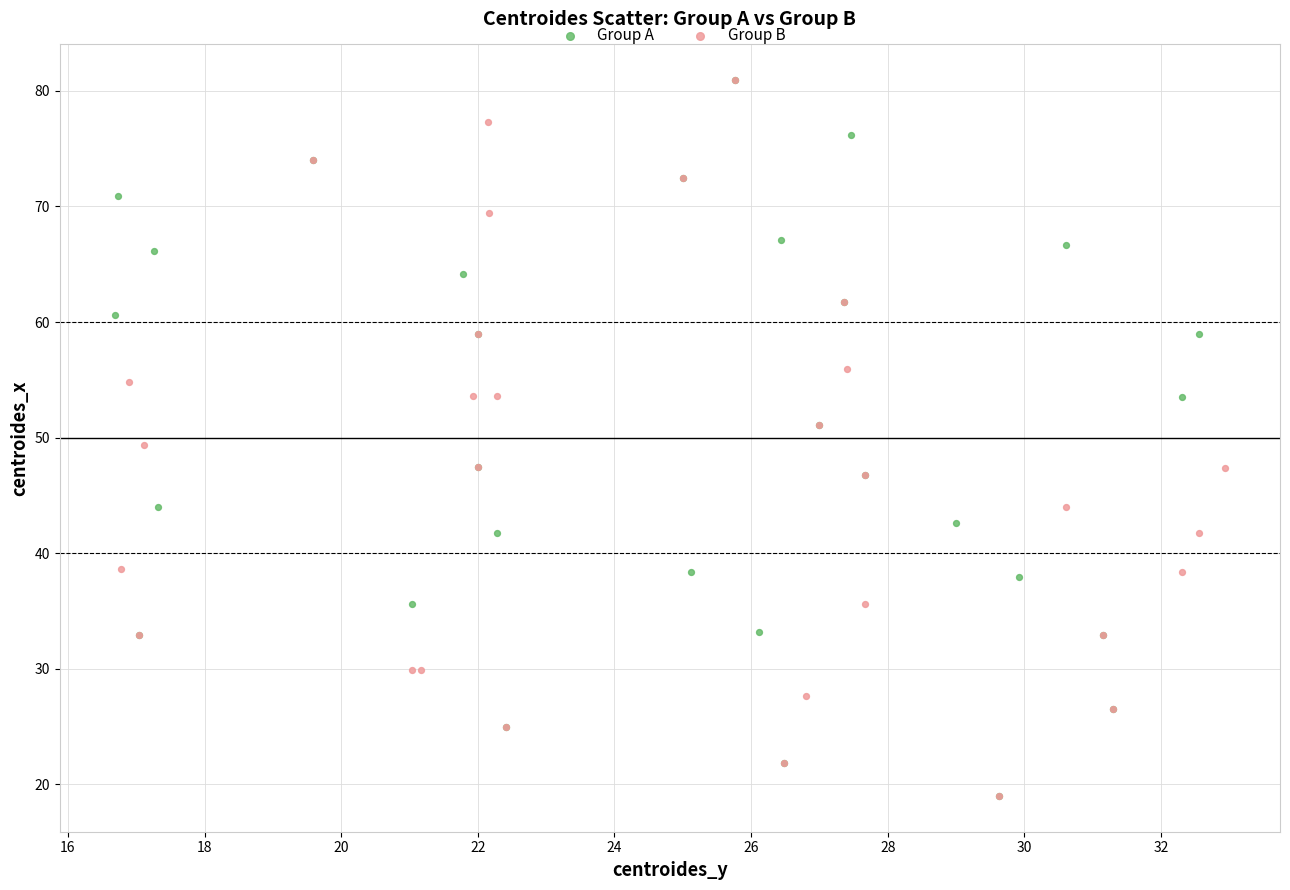

What are all the series names shown in the legend?

Group A, Group B